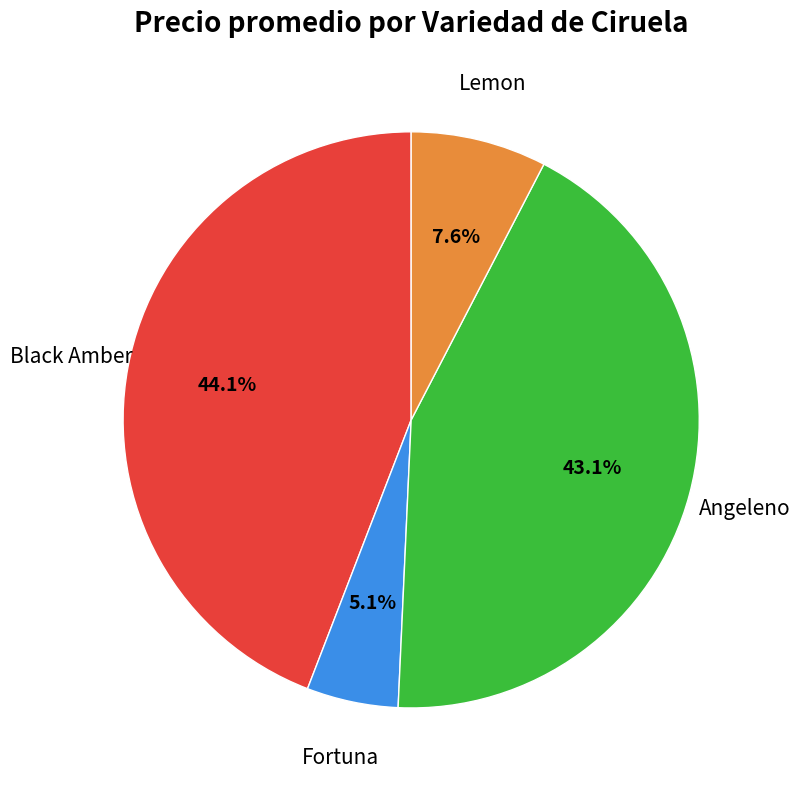

Is there any slice that represents more than half of the pie?

No